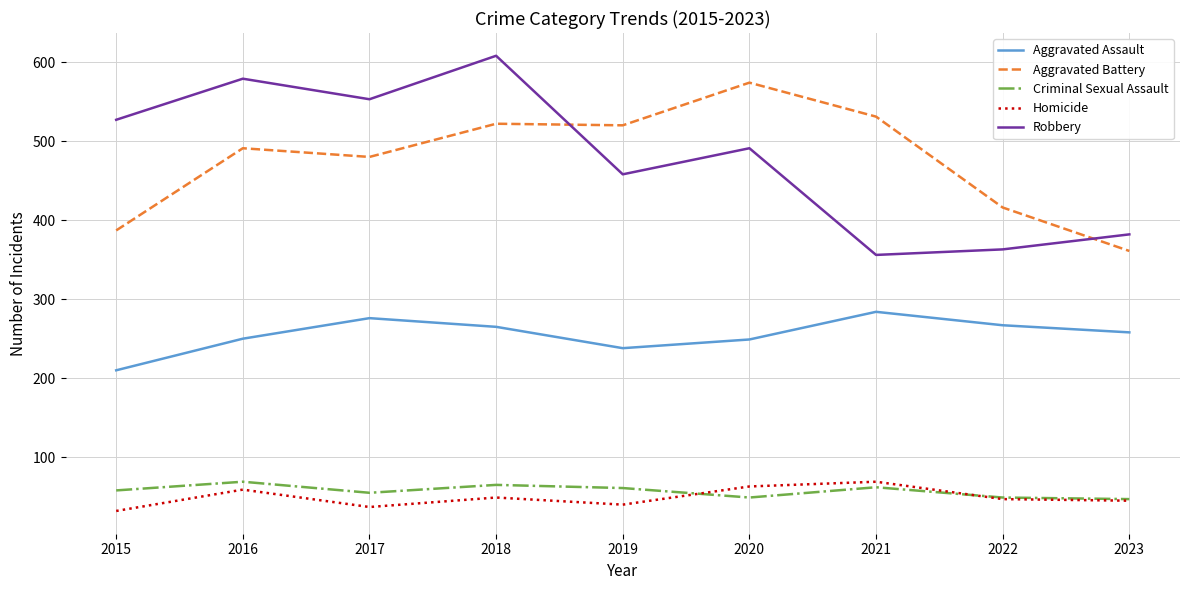

What is the total value across all series at 2015?

1214